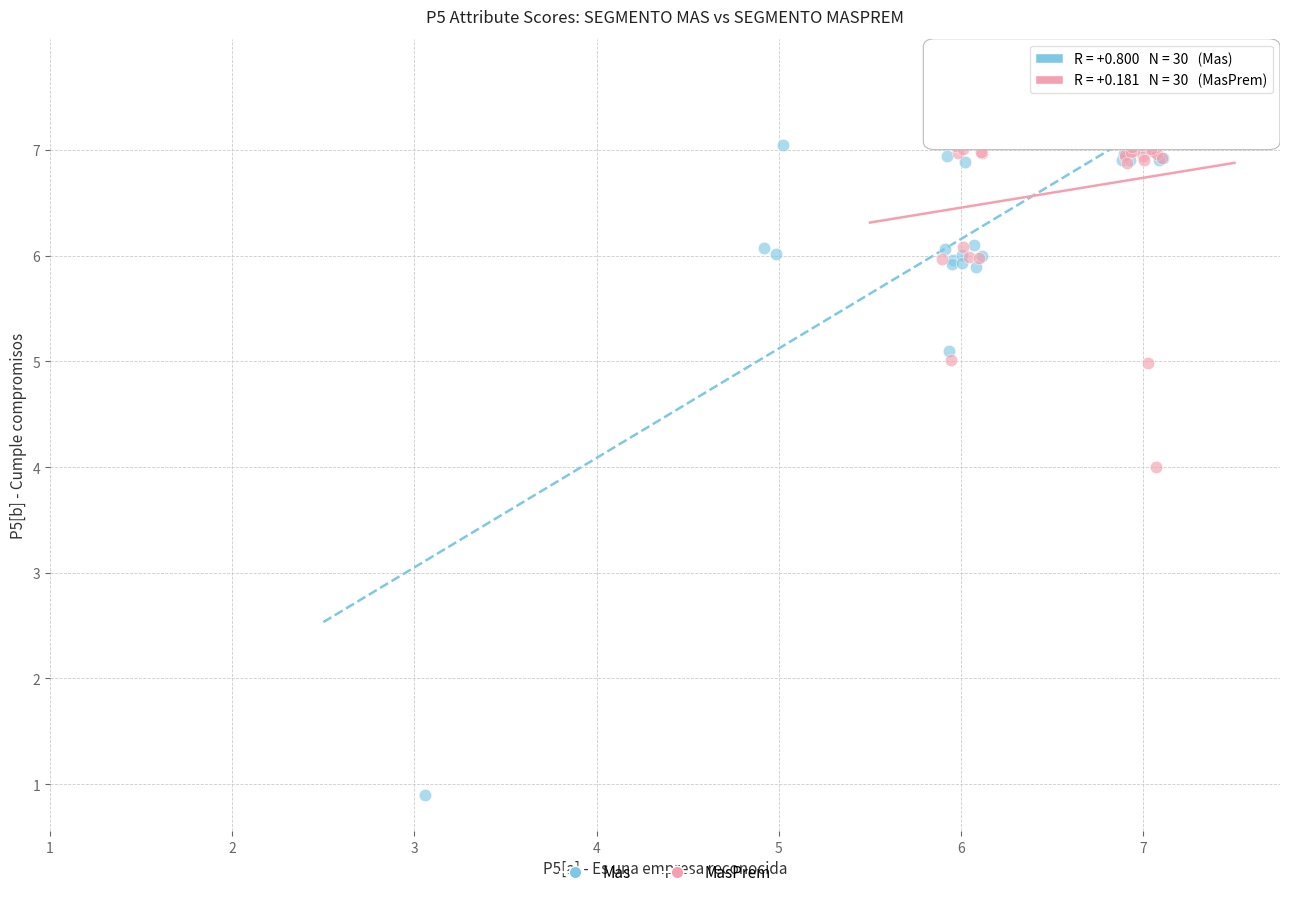

Which series contains the lowest Y value?

Mas